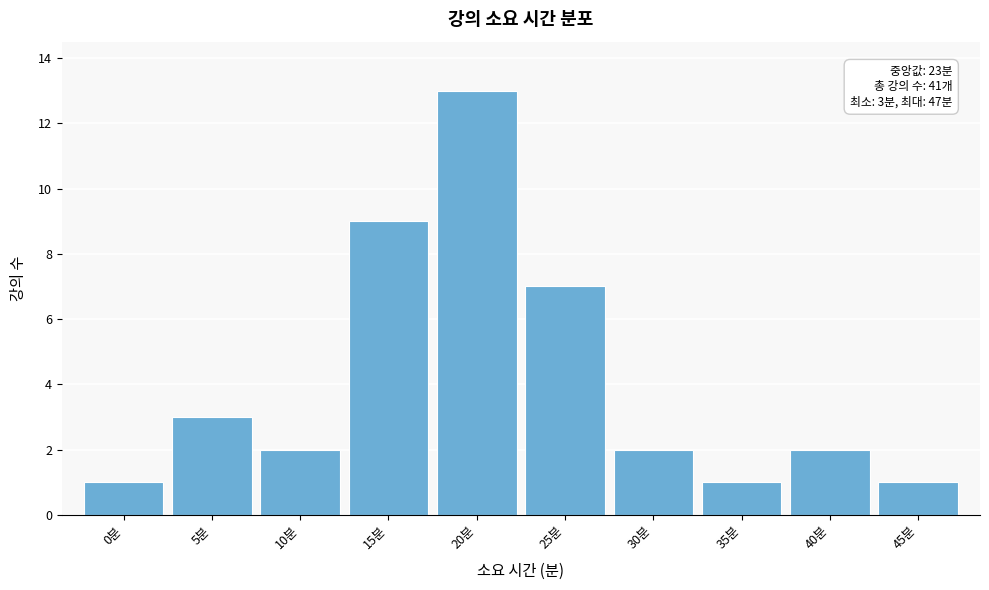

Reading right to left, extract all data points from this chart.

45분=1	40분=2	35분=1	30분=2	25분=7	20분=13	15분=9	10분=2	5분=3	0분=1